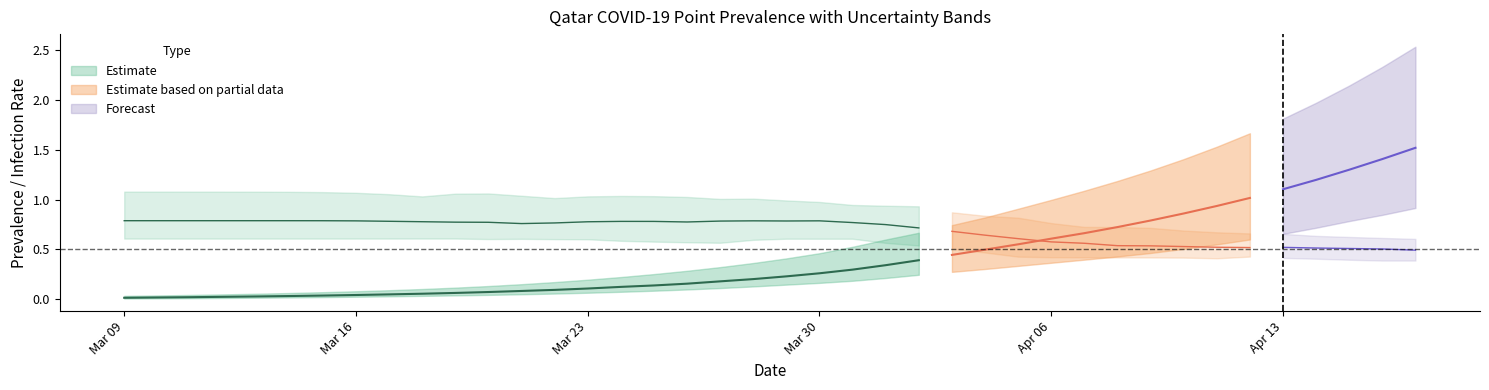

Rank the categories by infectrate_025 value from highest to lowest.

10, 9, 8, 7, 6, 5, 4, 3, 2, 0, 1, 20, 21, 22, 12, 11, 13, 14, 19, 15, 16, 17, 18, 23, 24, 25, 26, 34, 27, 28, 29, 30, 31, 32, 35, 33, 36, 37, 39, 38